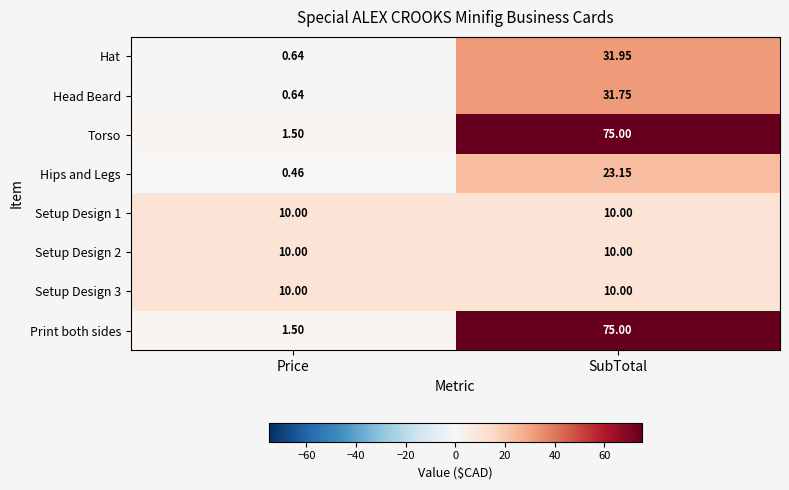

Which category has the highest value in the Print both sides series?

SubTotal